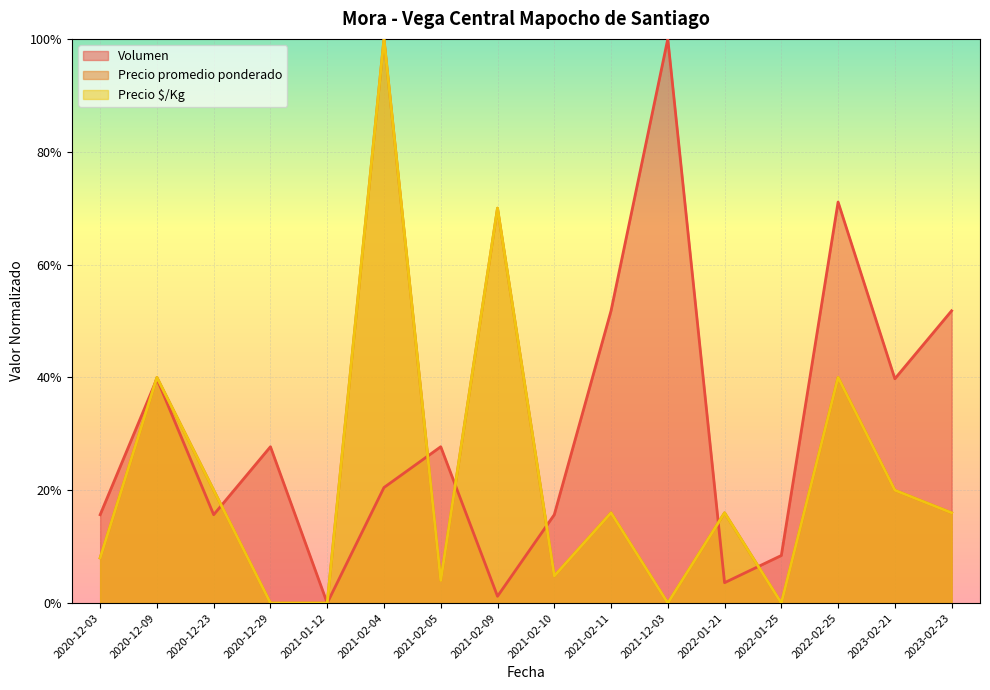

Reading left to right, list all the values displayed in this chart.

Volumen: 2020-12-03=0.2	2020-12-09=0.4	2020-12-23=0.2	2020-12-29=0.3	2021-01-12=0.0	2021-02-04=0.2	2021-02-05=0.3	2021-02-09=0.0	2021-02-10=0.2	2021-02-11=0.5	2021-12-03=1.0	2022-01-21=0.0	2022-01-25=0.1	2022-02-25=0.7	2023-02-21=0.4	2023-02-23=0.5
Precio promedio ponderado: 2020-12-03=0.1	2020-12-09=0.4	2020-12-23=0.2	2020-12-29=0.0	2021-01-12=0.0	2021-02-04=1.0	2021-02-05=0.0	2021-02-09=0.7	2021-02-10=0.0	2021-02-11=0.2	2021-12-03=0.0	2022-01-21=0.2	2022-01-25=0.0	2022-02-25=0.4	2023-02-21=0.2	2023-02-23=0.2
Precio $/Kg: 2020-12-03=0.1	2020-12-09=0.4	2020-12-23=0.2	2020-12-29=0.0	2021-01-12=0.0	2021-02-04=1.0	2021-02-05=0.0	2021-02-09=0.7	2021-02-10=0.0	2021-02-11=0.2	2021-12-03=0.0	2022-01-21=0.2	2022-01-25=0.0	2022-02-25=0.4	2023-02-21=0.2	2023-02-23=0.2